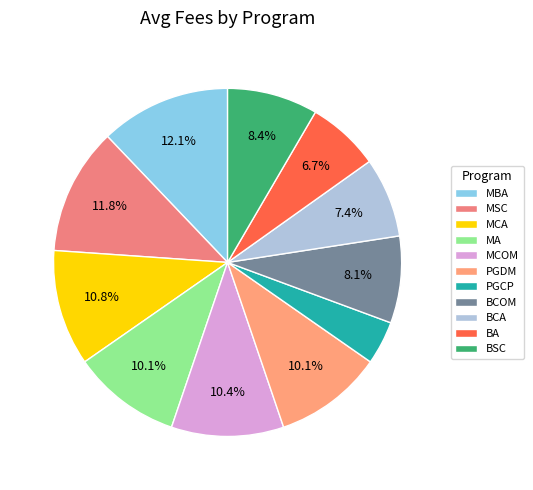

What percentage is the BA slice, to the nearest percent?

7%